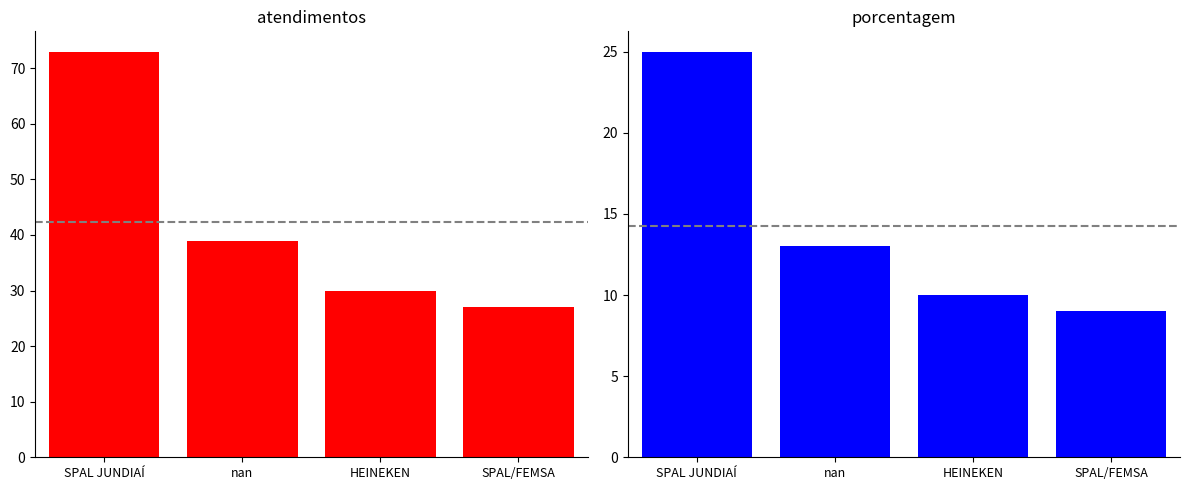

At which category is the sum across all series the highest?

SPAL JUNDIAÍ